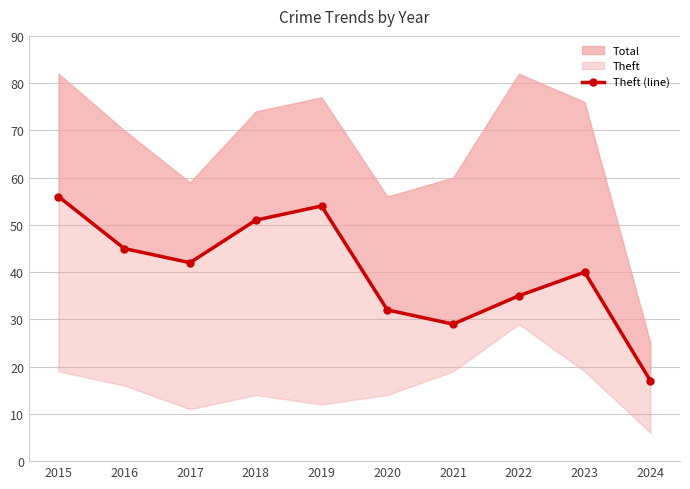

How many points are lower than both their immediate neighbors (excluding endpoints)?

2